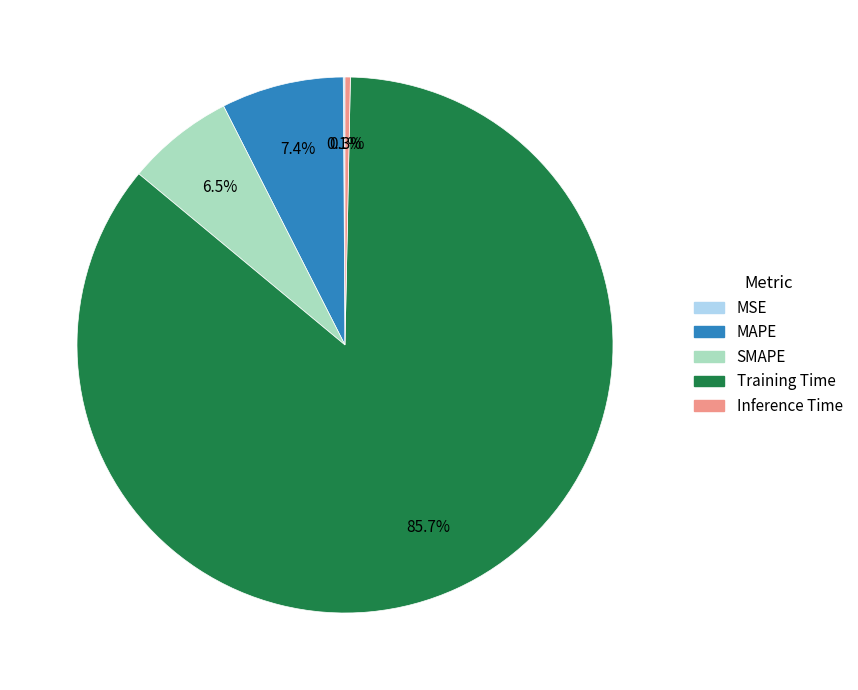

Is there a majority slice in this chart?

Yes